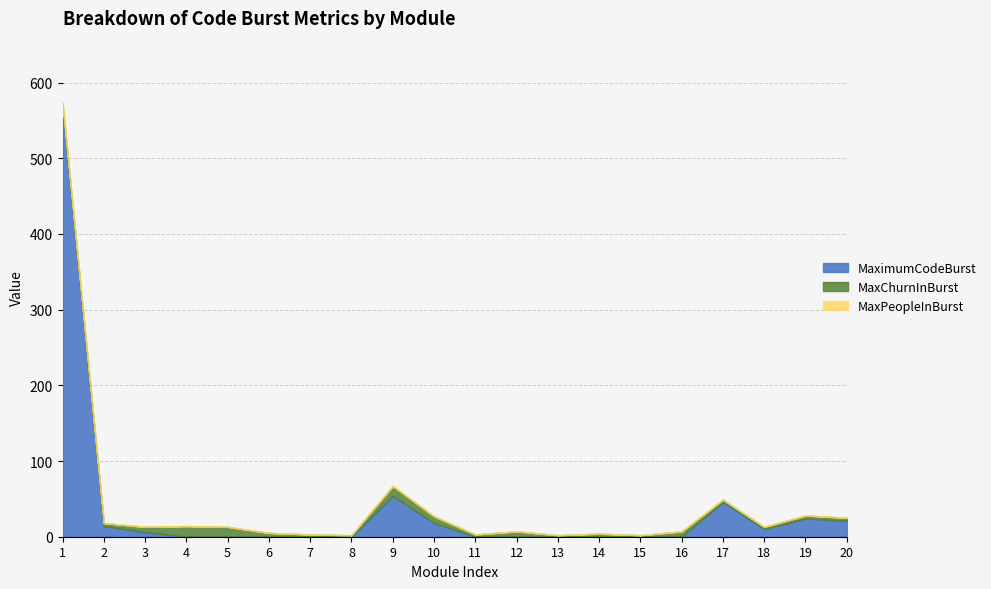

At which category is the sum across all series the highest?

1